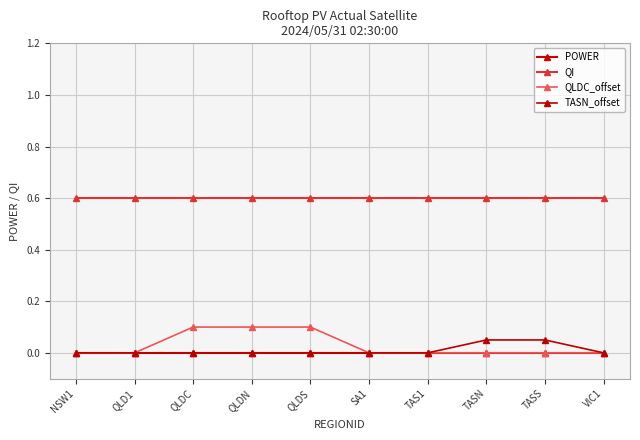

Is it true that QLDC_offset equals 0.2 at QLDS?

False